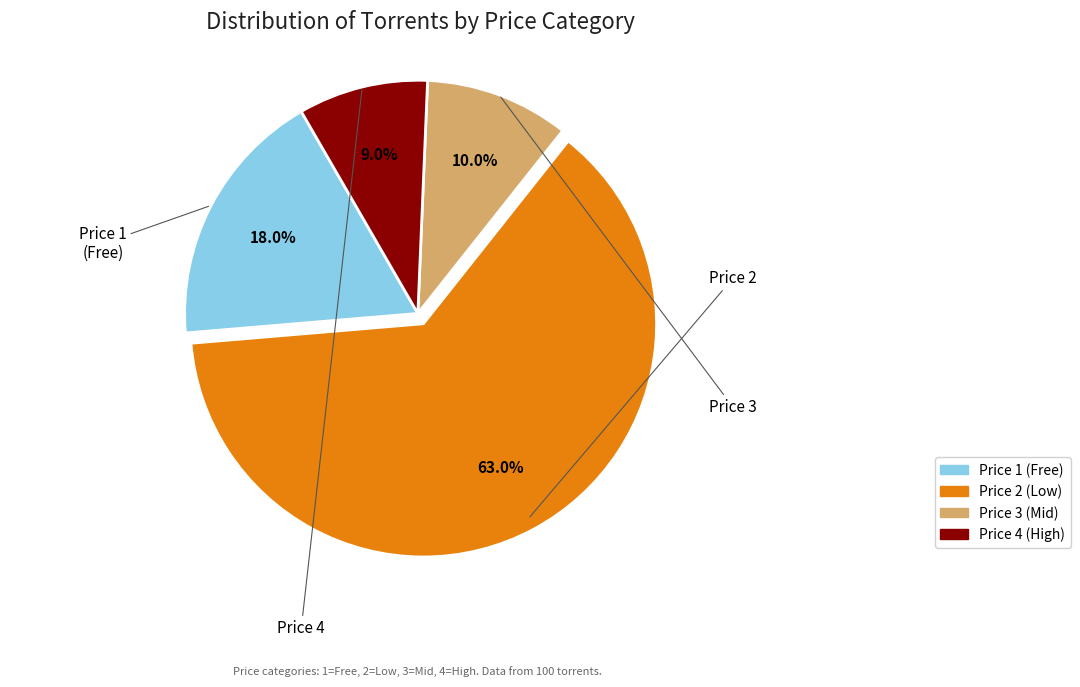

Combined, what portion of the pie is Price 3 (Mid) and Price 1 (Free)?

28.0%